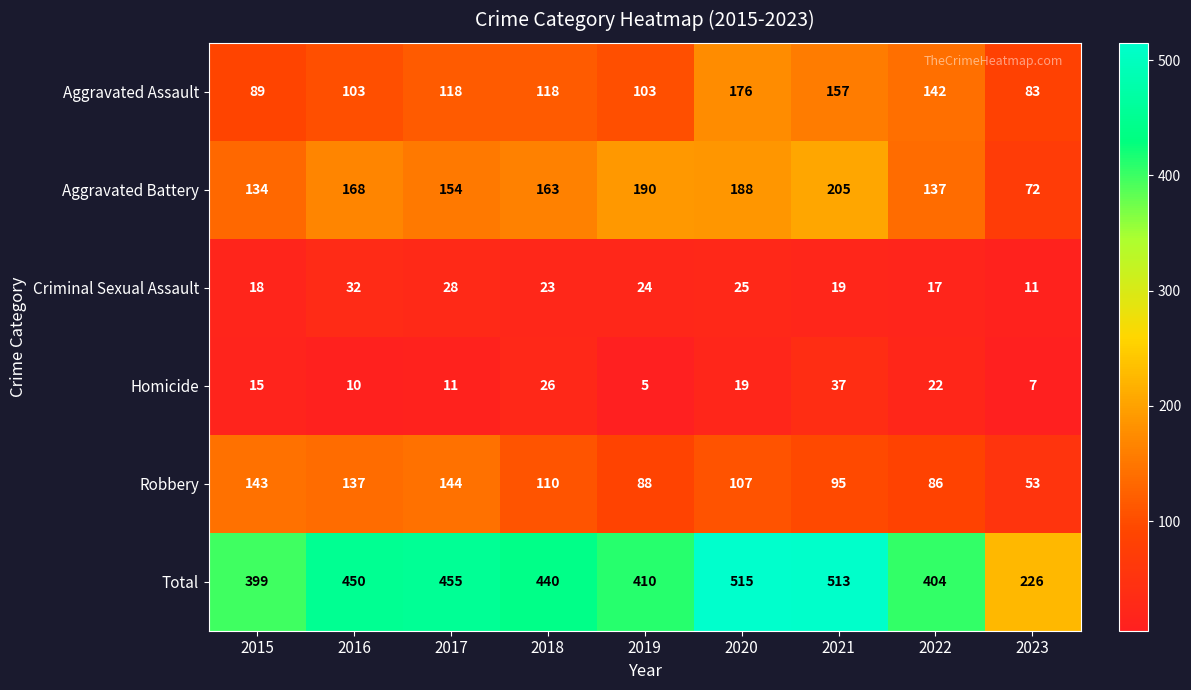

At how many categories does at least one series exceed 373?

8